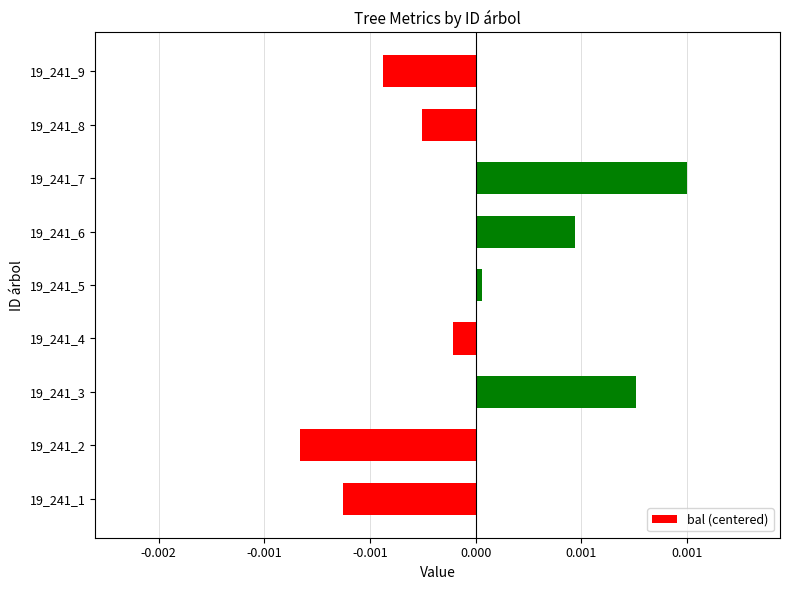

Rank the categories by value from lowest to highest.

19_241_2, 19_241_1, 19_241_9, 19_241_8, 19_241_4, 19_241_5, 19_241_6, 19_241_3, 19_241_7